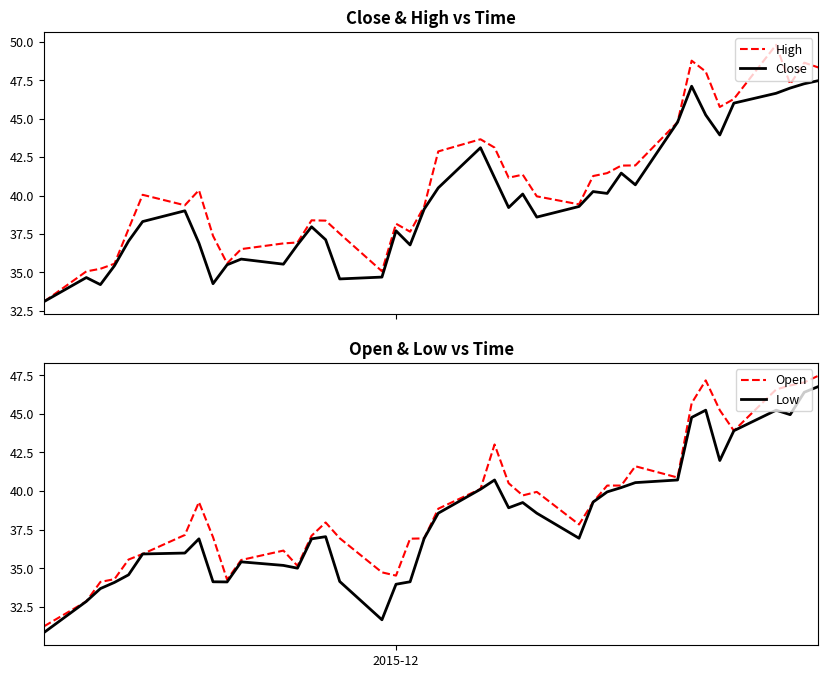

What is the minimum value for High?

33.1